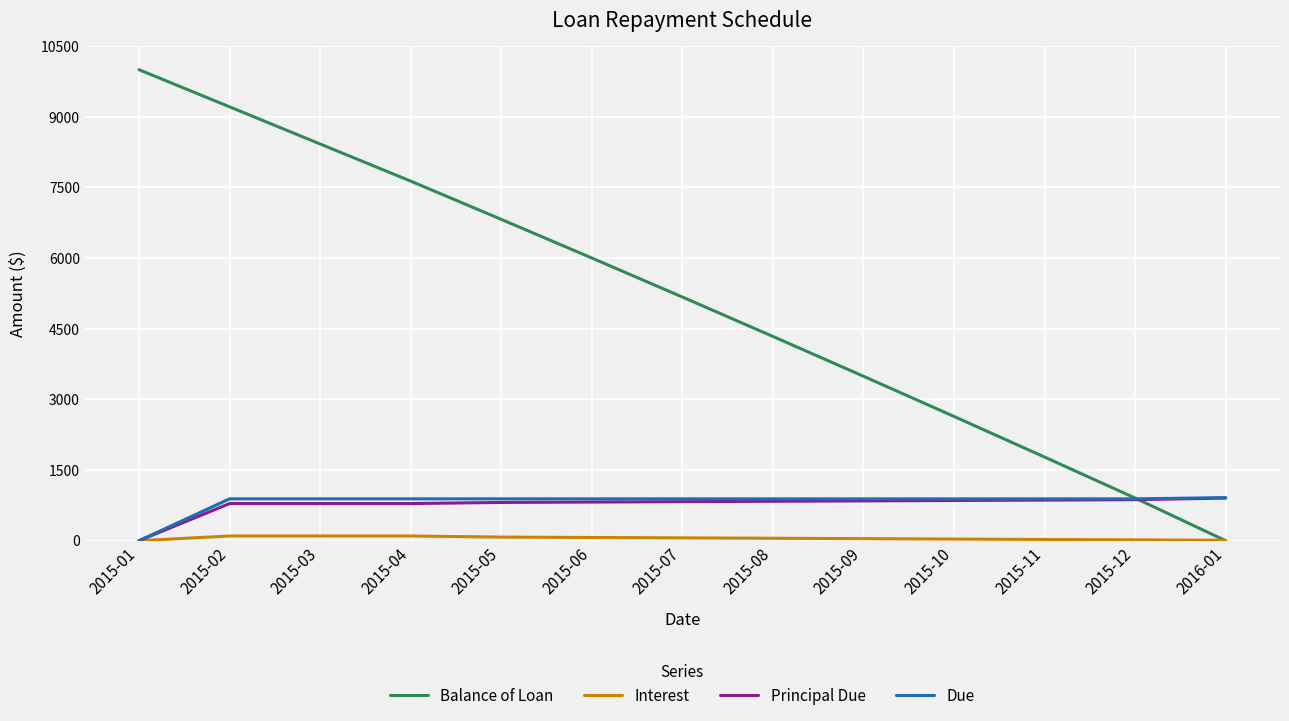

How many times do Balance of Loan and Principal Due cross each other?

1